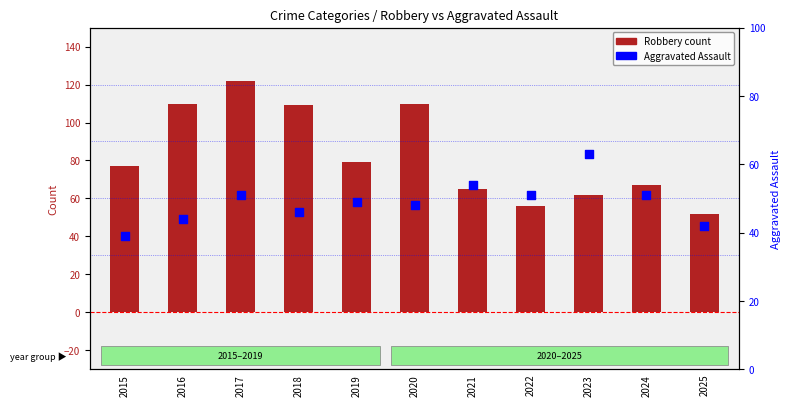

Which series has the largest Y range (max minus min)?

Robbery